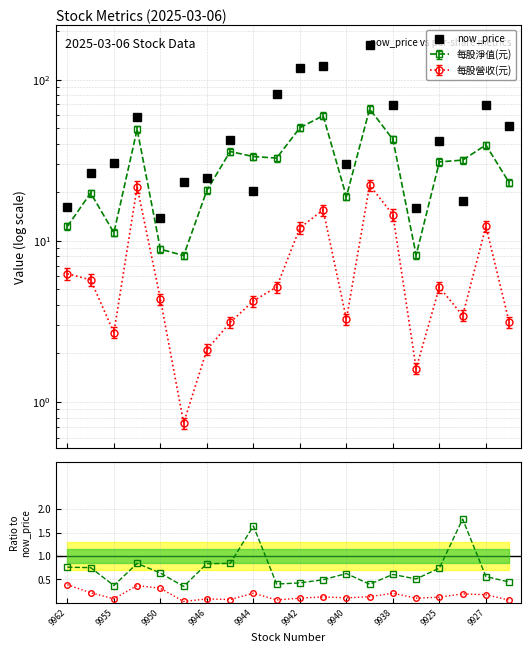

What is the maximum value for now_price?

164.5